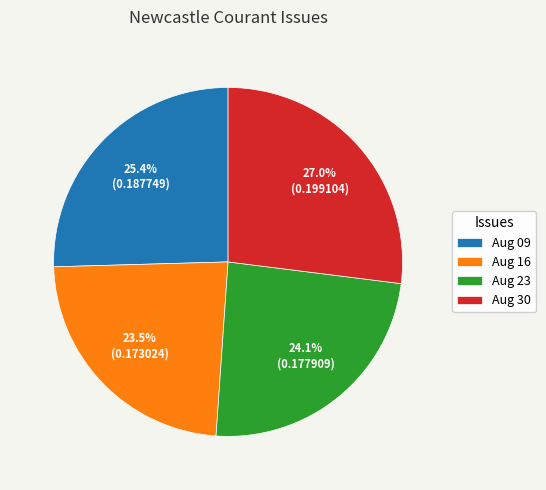

Do Aug 09 and Aug 30 together represent more than half of the pie?

Yes